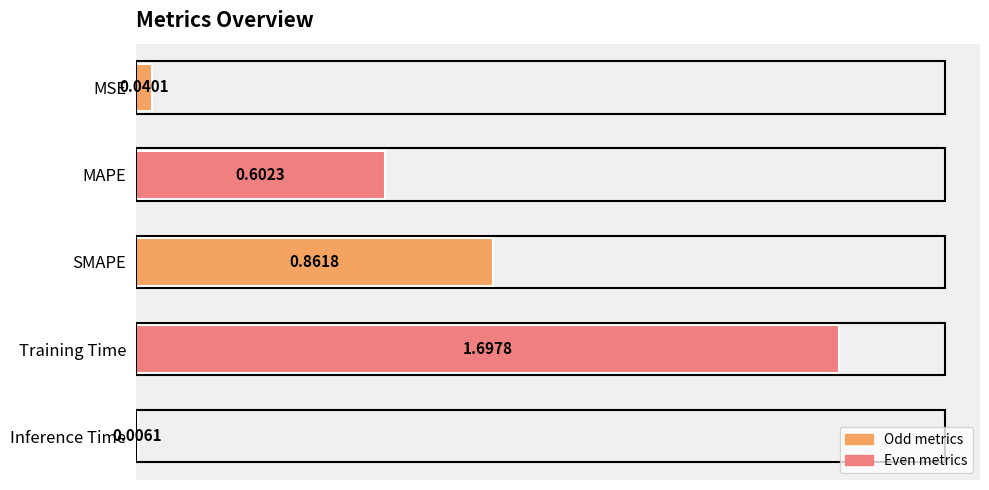

What is the label of the 4th bar from the top?

Training Time